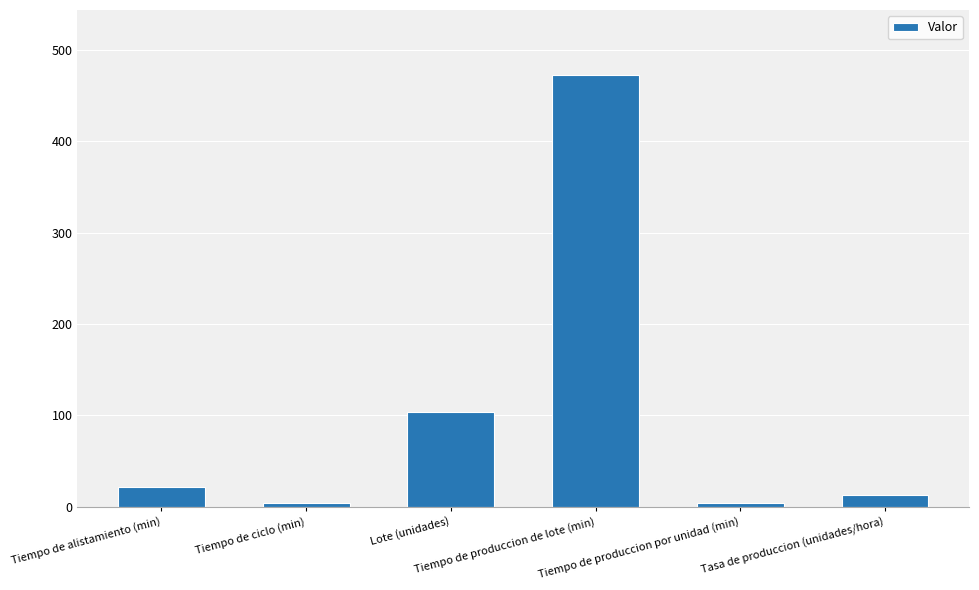

What is the maximum value shown in the chart?

472.7